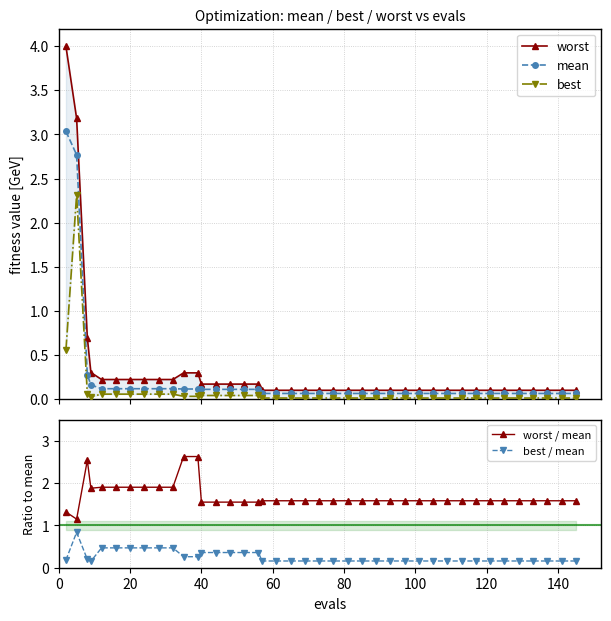

What is the value of the mean point at the 8th from the left?

0.1